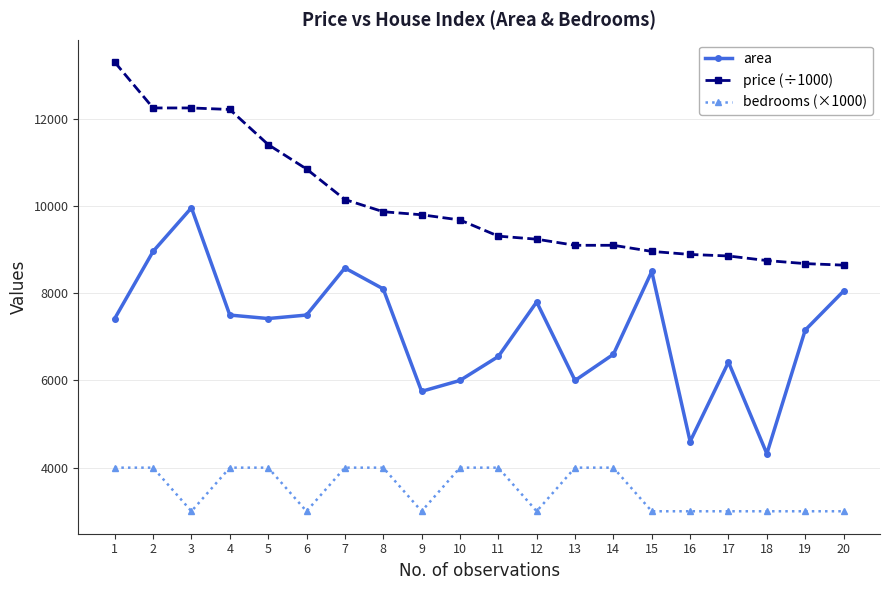

What is the minimum value for price (÷1000)?

8645